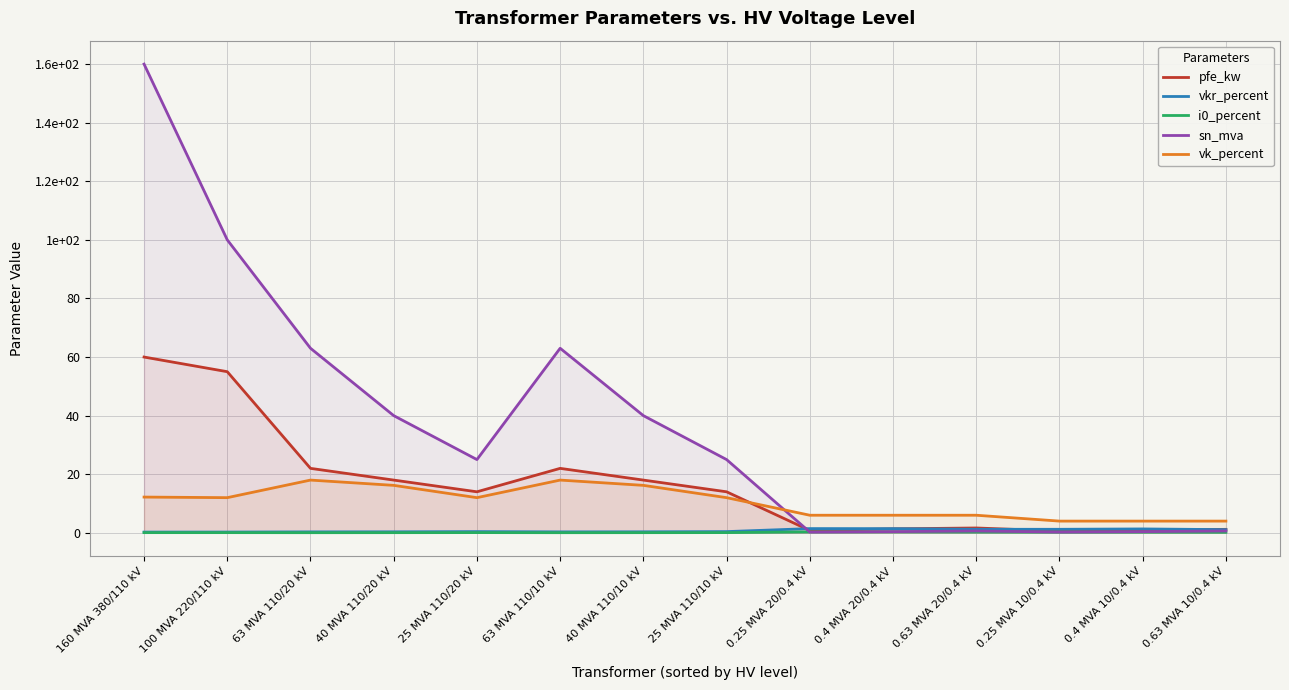

The pfe_kw series shows 0.9 at 0.63 MVA 20/0.4 kV. True or false?

False